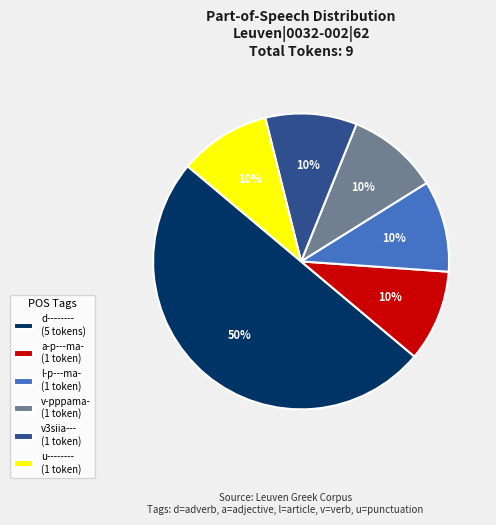

Which category has the biggest portion of the pie?

d--------